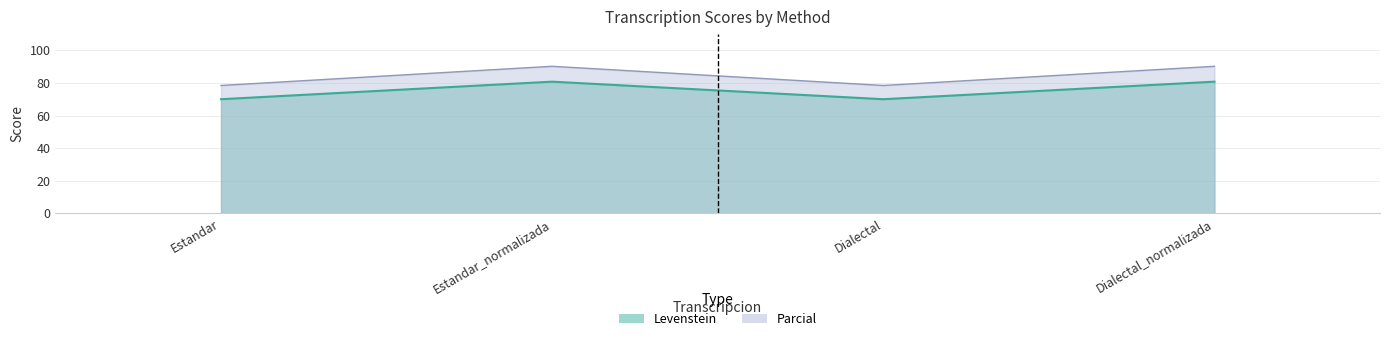

The value of Parcial at Dialectal is 108.5. True or false?

False